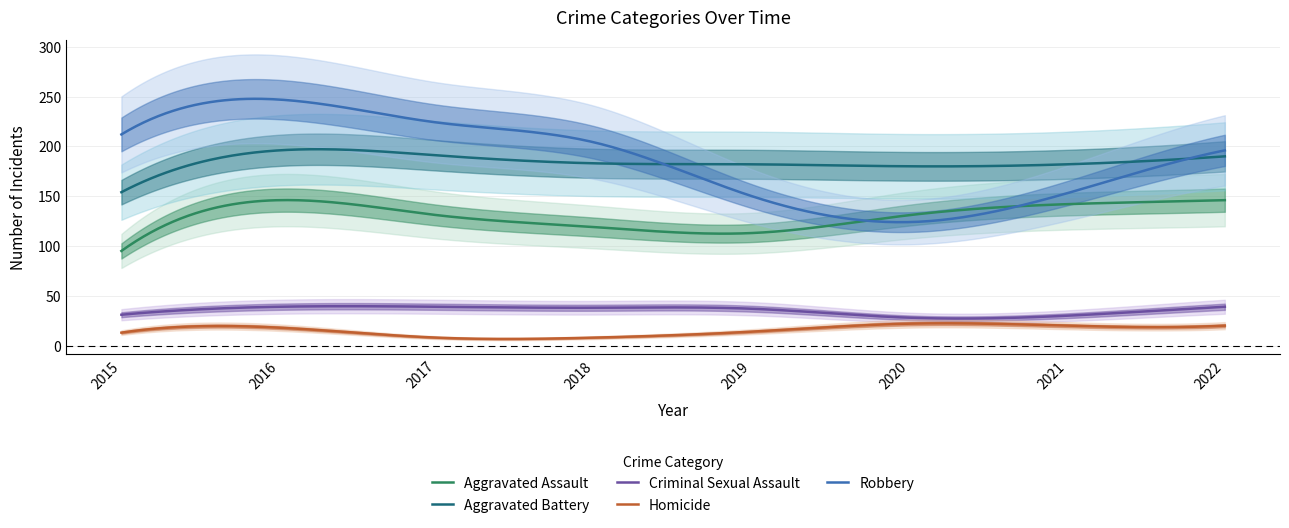

How many categories are shown in the chart?

8